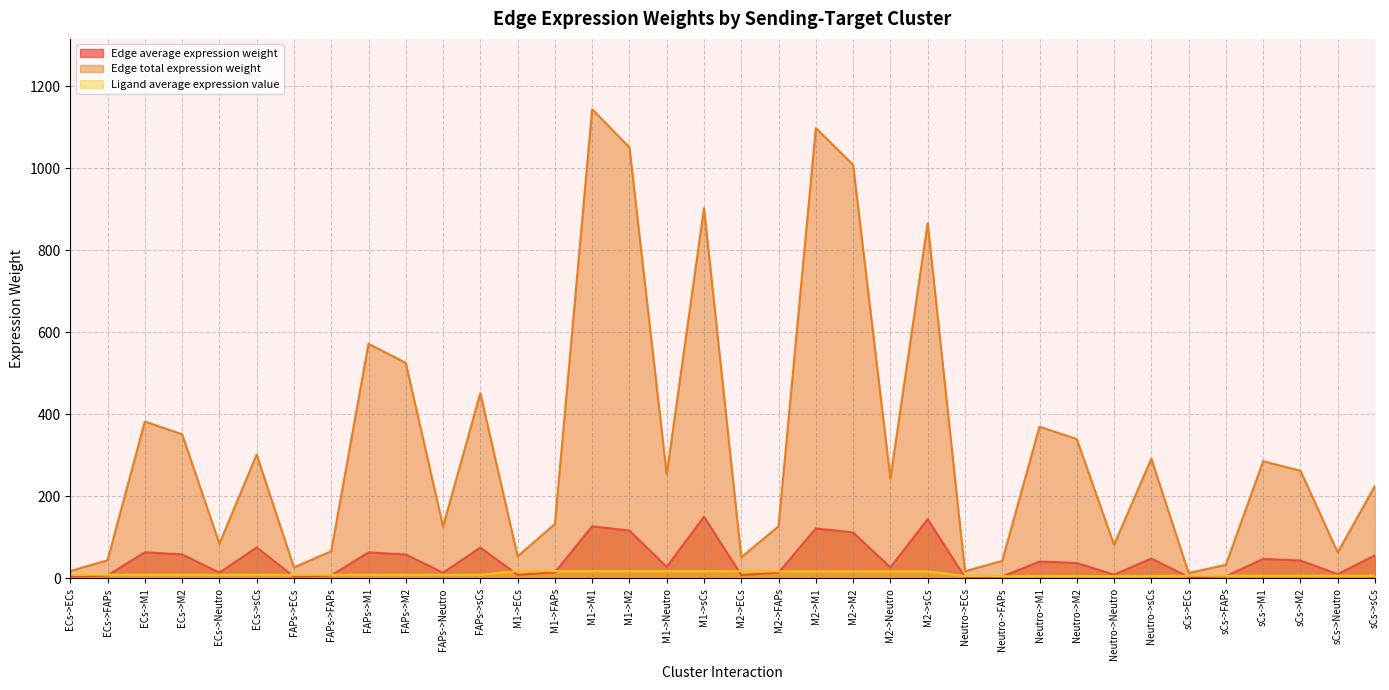

Between which two adjacent categories do Edge average expression weight and Ligand average expression value first intersect?

ECs->FAPs and ECs->M1